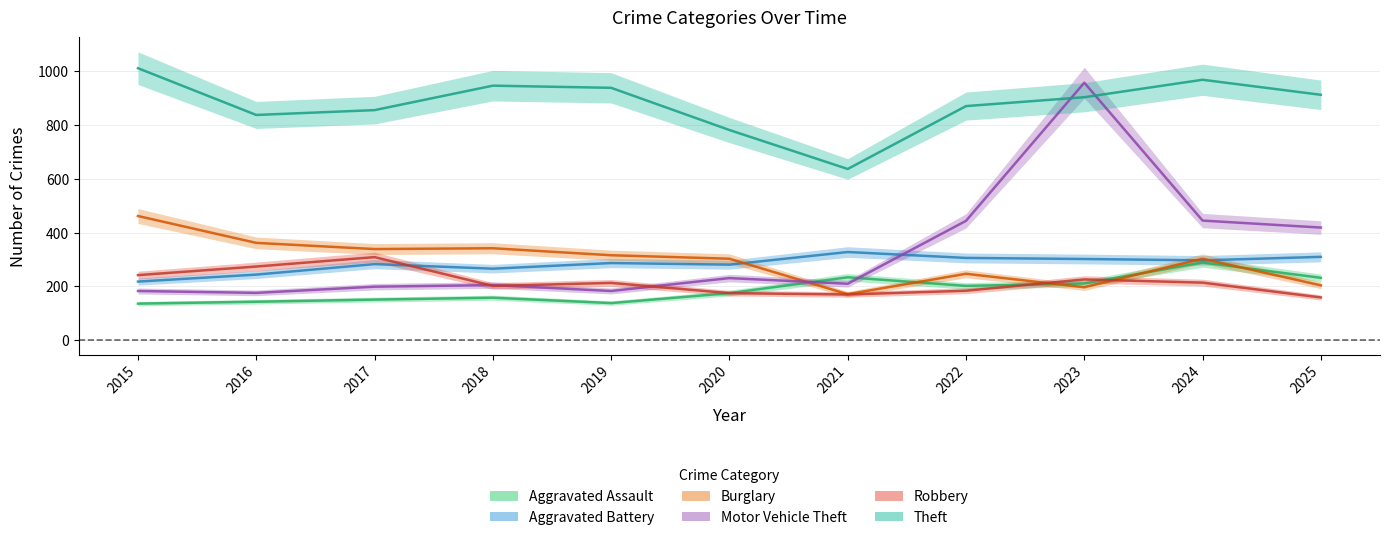

What is the difference between the maximum and second lowest values in the Motor Vehicle Theft series?

775